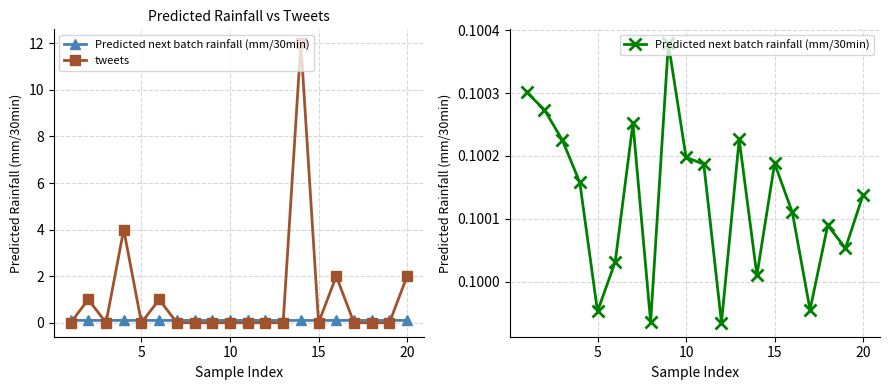

Between 7 and 14, which is larger?

14